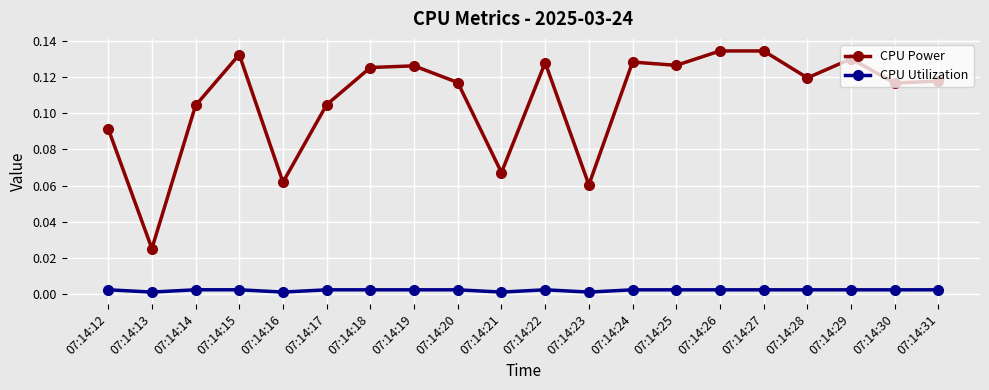

What is the sum of all CPU Power values?

2.2